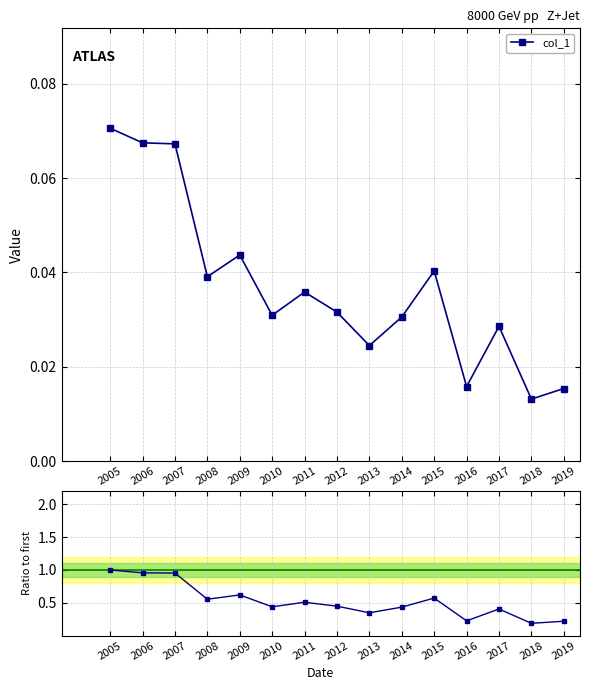

In Ratio to first, how many points are higher than both neighbors (excluding endpoints)?

4